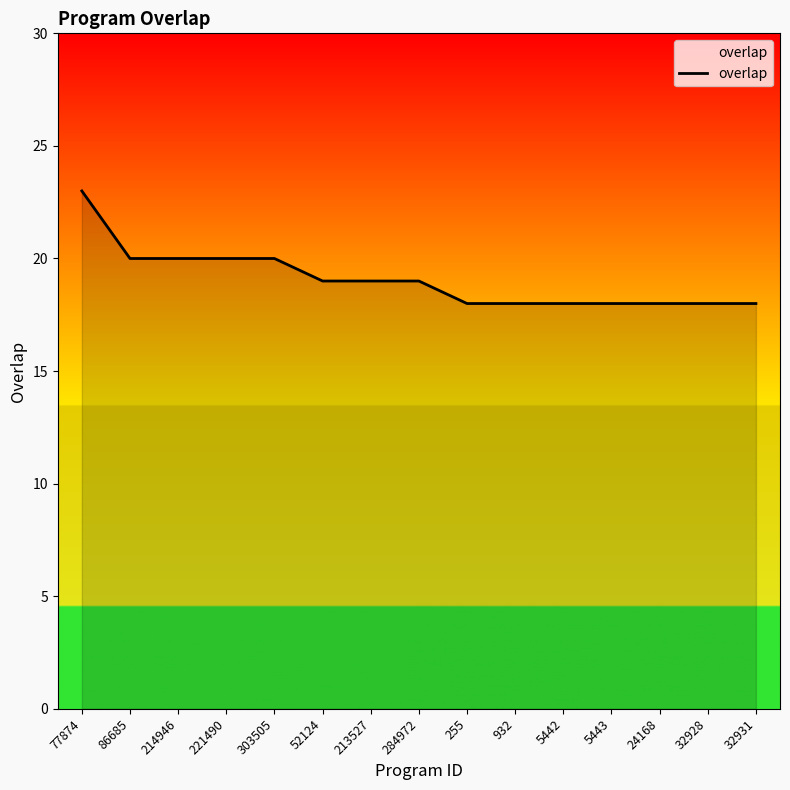

The chart shows a value of 18 at 255. True or false?

True